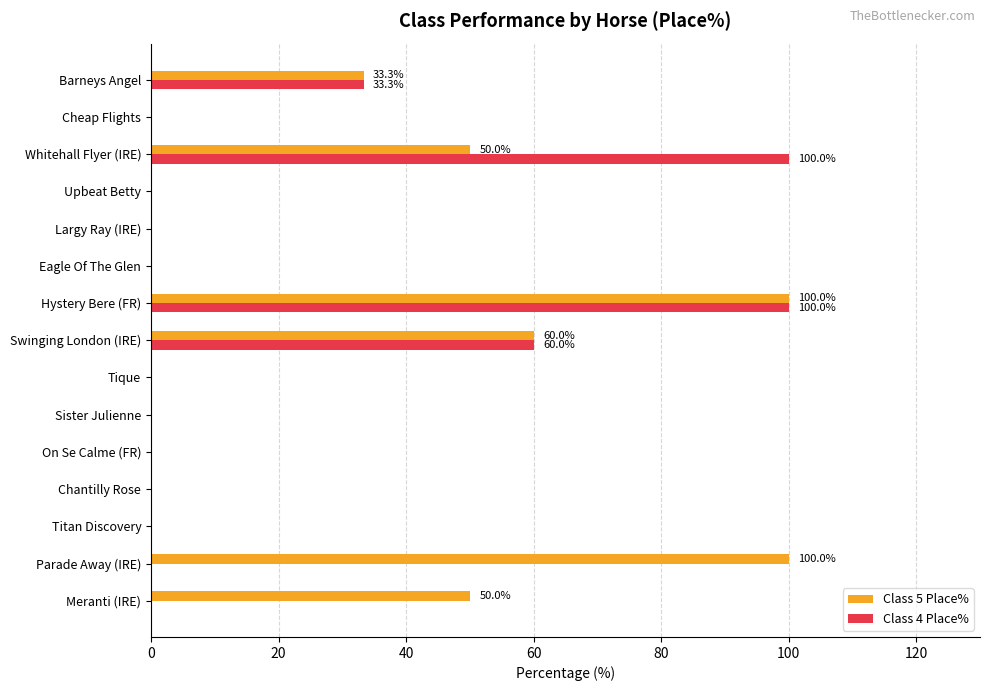

At which category is the sum across all series the highest?

Hystery Bere (FR)